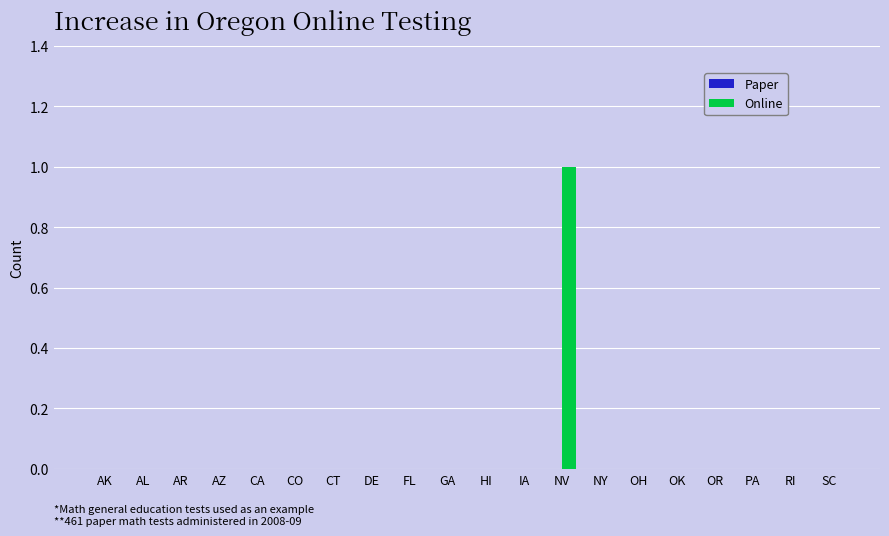

Reading left to right, transcribe all the data shown in this chart.

AK=0	AL=0	AR=0	AZ=0	CA=0	CO=0	CT=0	DE=0	FL=0	GA=0	HI=0	IA=0	NV=1	NY=0	OH=0	OK=0	OR=0	PA=0	RI=0	SC=0